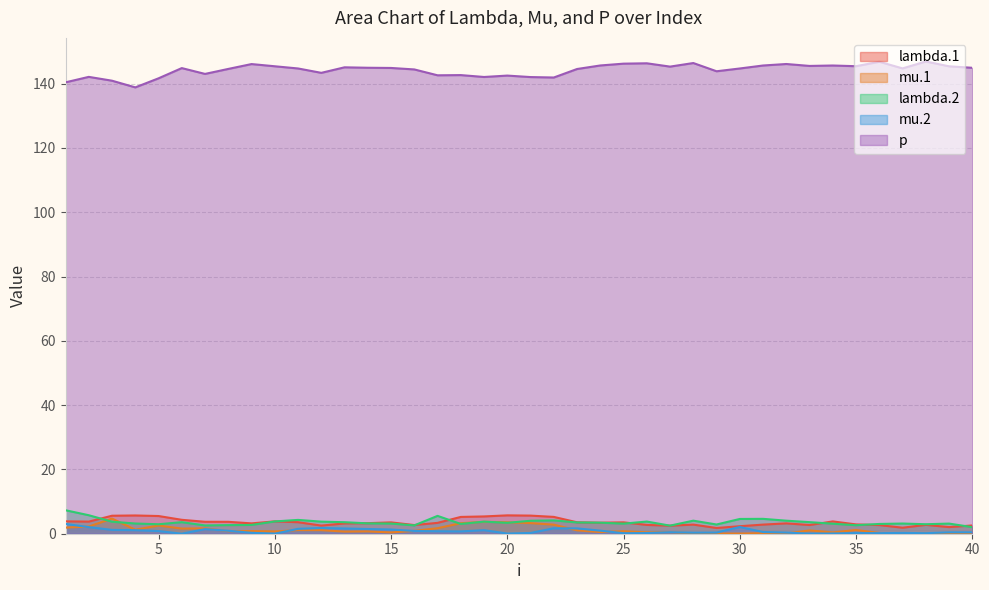

What is the value of the mu.1 point at the 25th from the left?

0.8